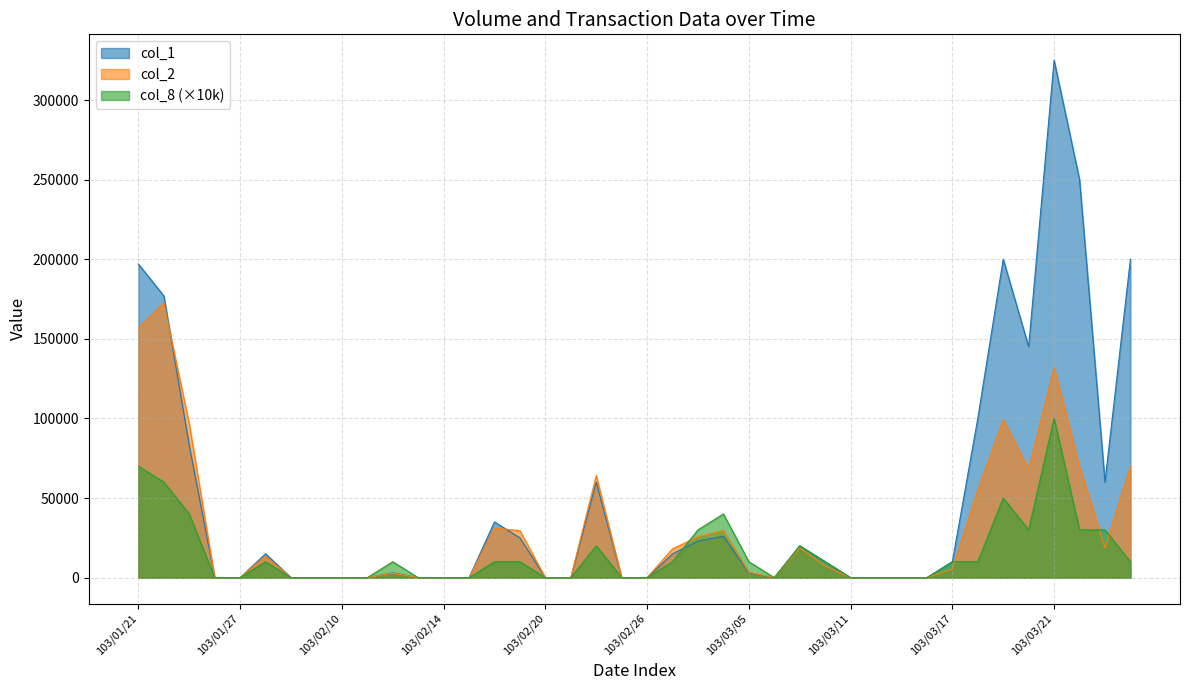

How many series are shown in this chart?

3